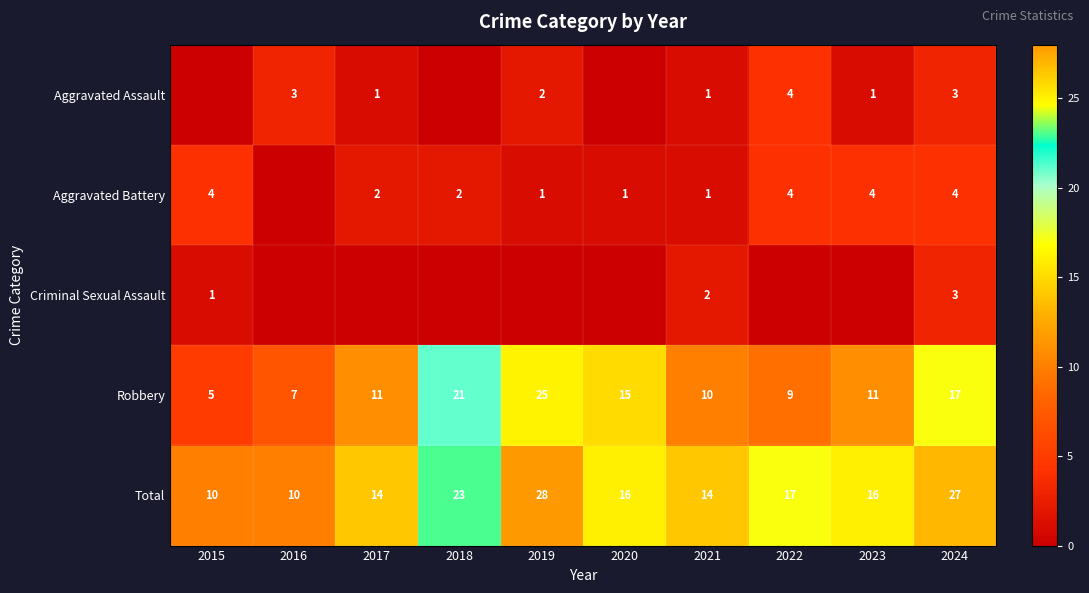

Is the value of Total at 2020 greater than the value of Robbery at 2023?

Yes